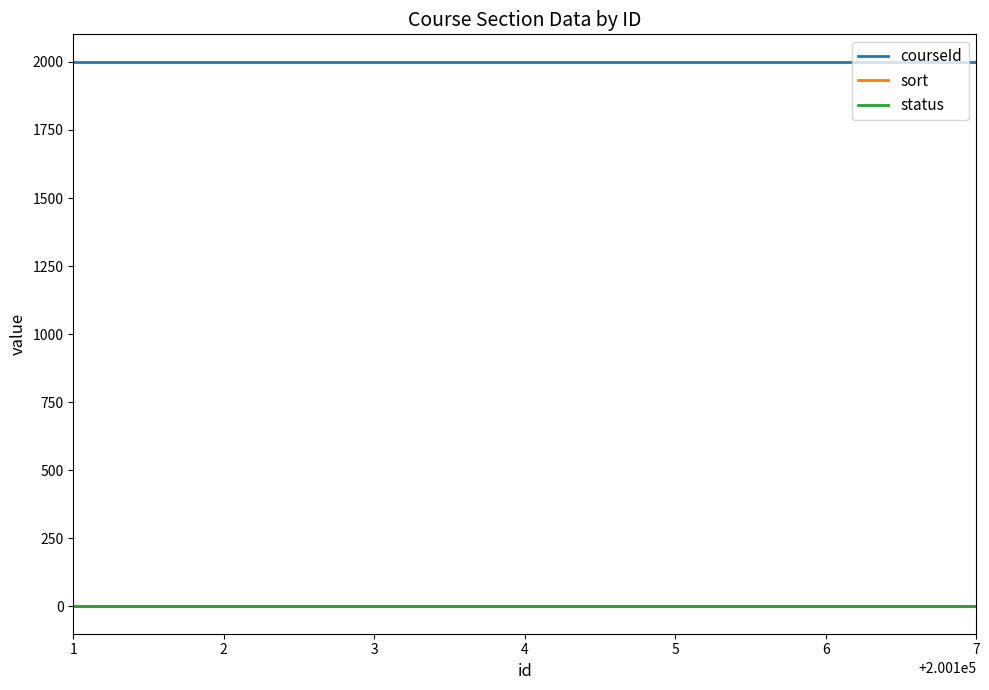

Reading left to right, transcribe all the data shown in this chart.

courseId: 2001	2001	2001	2001	2001	2001	2001
sort: 0	0	0	0	0	0	0
status: 1	1	1	1	1	1	1